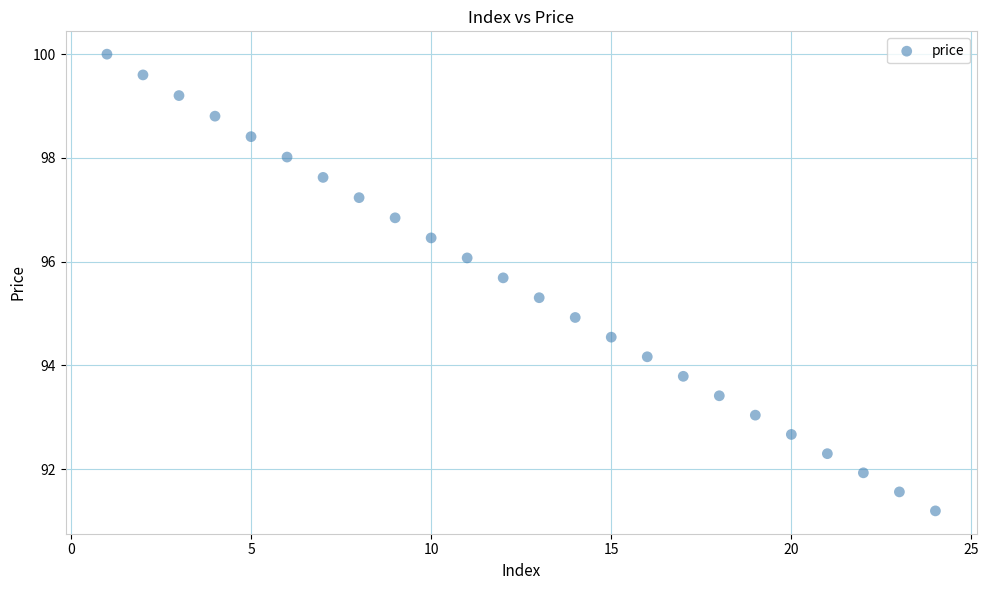

What is the range of X values (max minus min)?

23.0